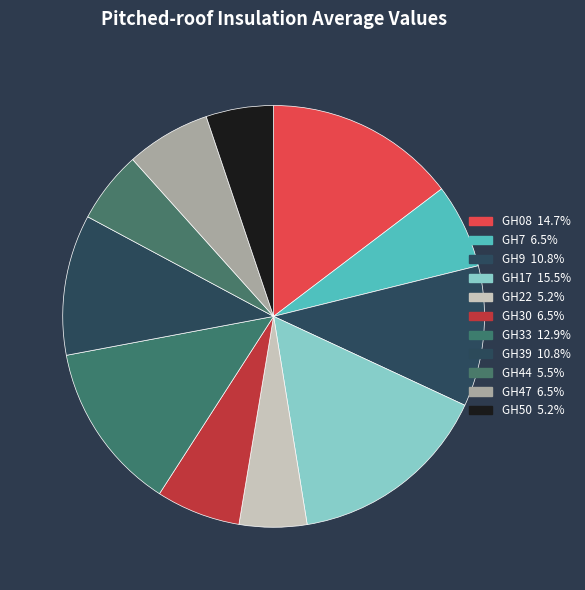

What percentage is the GH47 slice, to the nearest percent?

6%